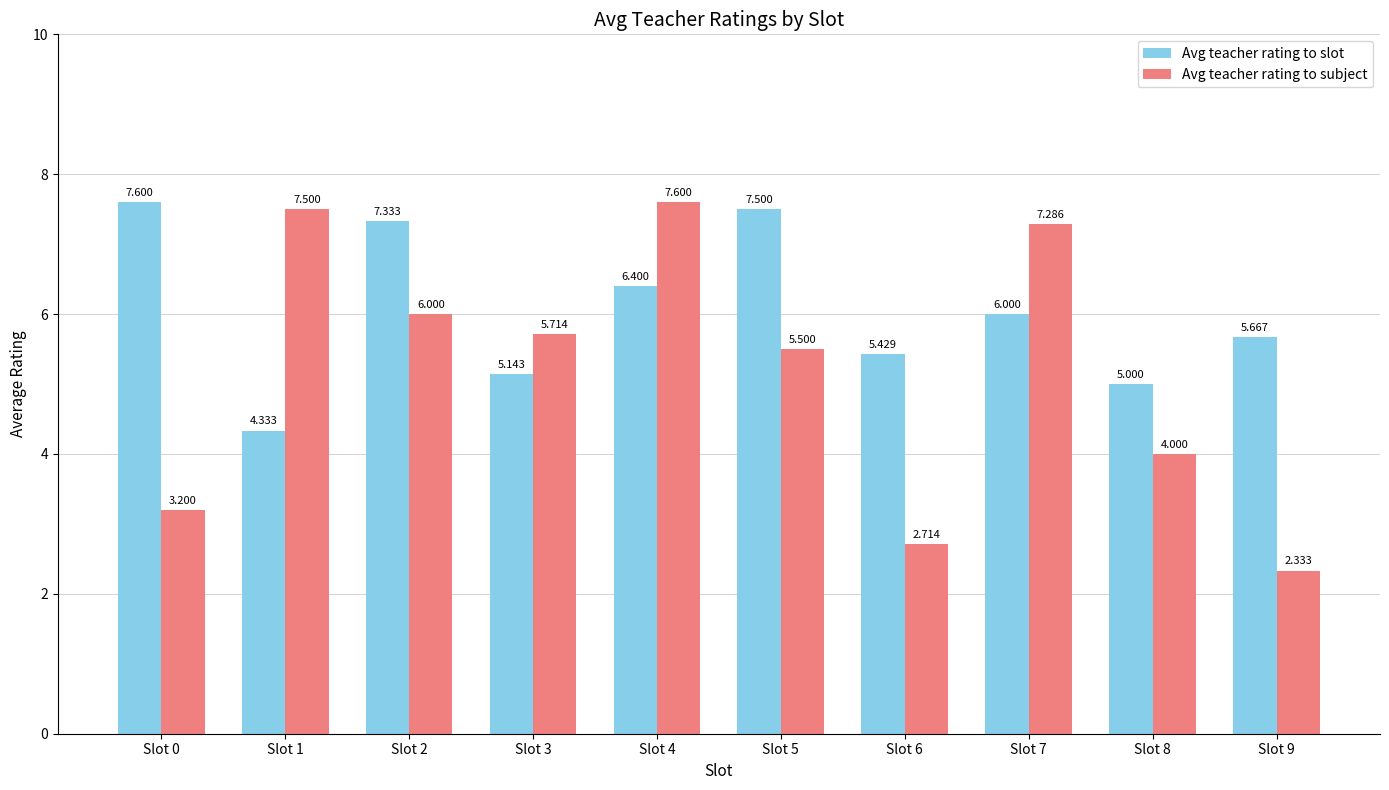

What is the maximum value shown in the chart?

7.6